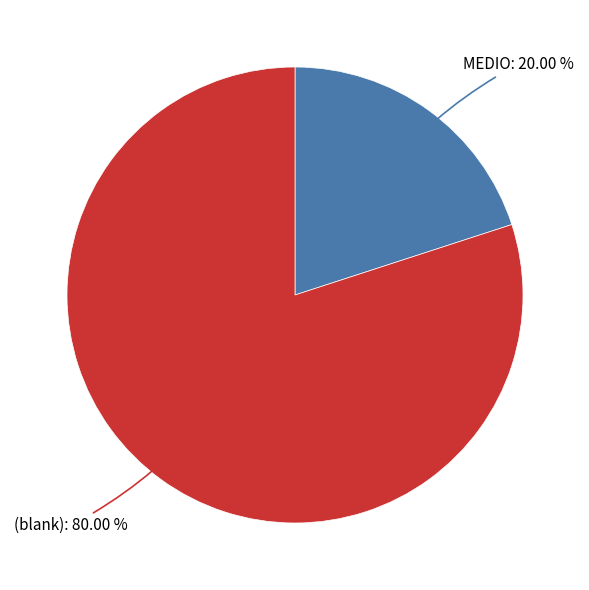

Is there a majority slice in this chart?

Yes